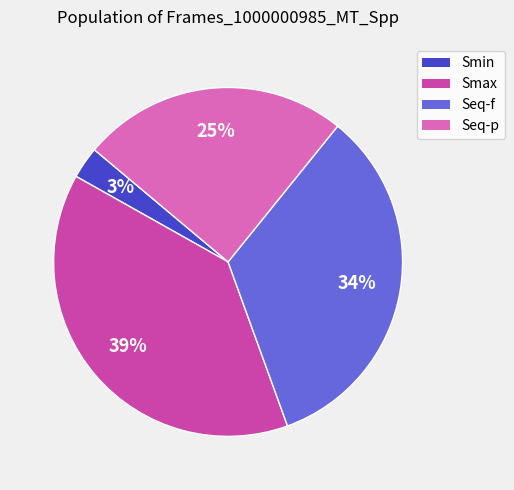

Which slice is the smallest?

Smin